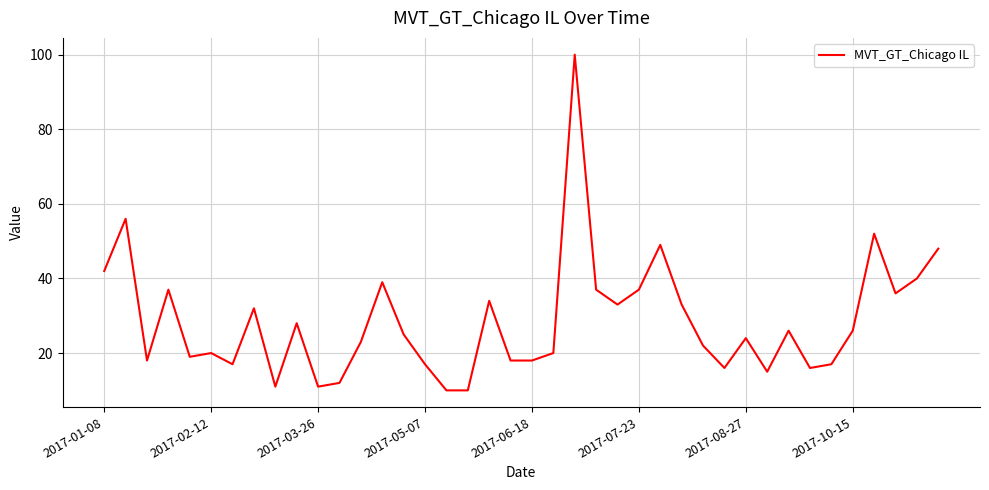

What is the smallest value displayed?

10